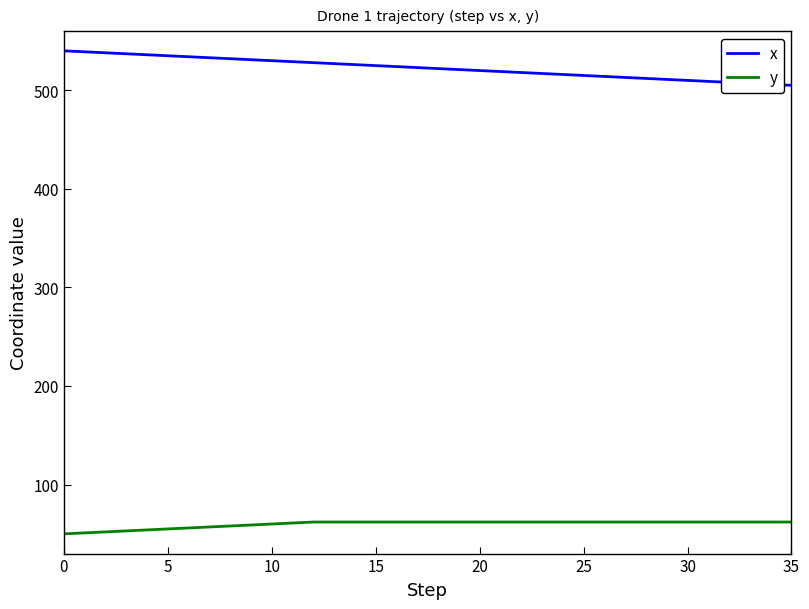

Which series has the largest range (max minus min)?

x